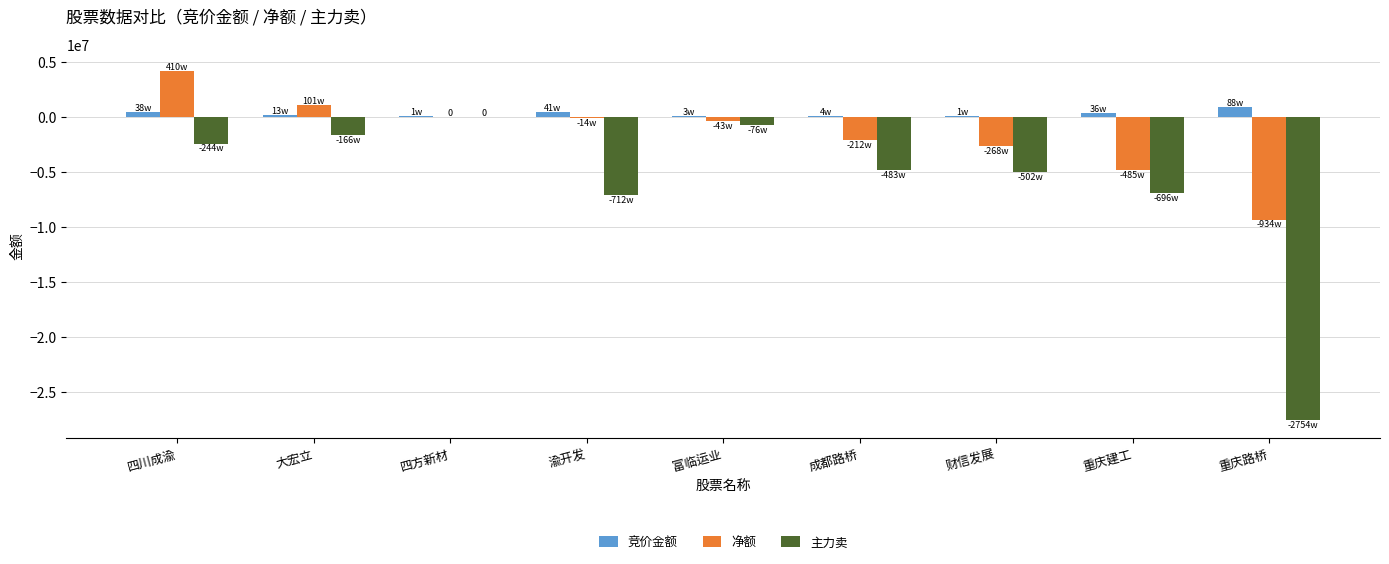

True or false: 净额 has a value of 0 at 四方新材.

True